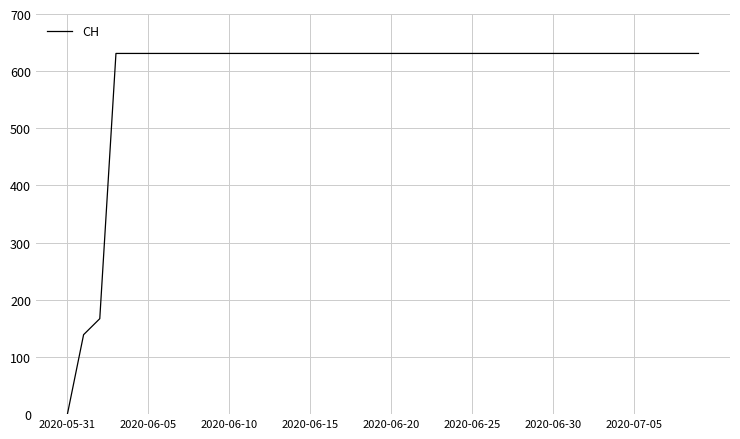

What is the greatest value displayed?

631